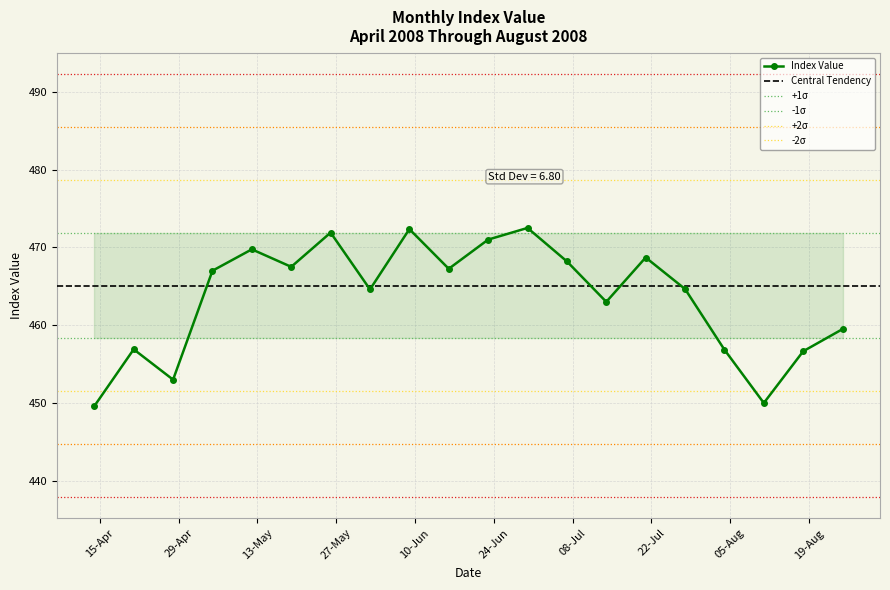

List the labels in order of value, smallest first.

14-04-2008, 11-08-2008, 28-04-2008, 18-08-2008, 04-08-2008, 21-04-2008, 25-08-2008, 14-07-2008, 02-06-2008, 28-07-2008, 05-05-2008, 16-06-2008, 19-05-2008, 07-07-2008, 21-07-2008, 12-05-2008, 23-06-2008, 26-05-2008, 09-06-2008, 30-06-2008